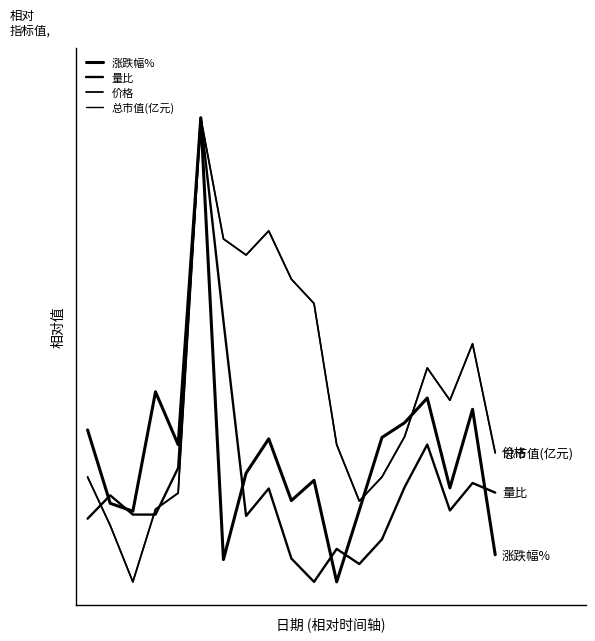

Reading left to right, extract all data points from this chart.

涨跌幅%: 0=0.3	1=0.2	2=0.2	3=0.4	4=0.3	5=1.0	6=0.0	7=0.2	8=0.3	9=0.2	10=0.2	11=0.0	12=0.2	13=0.3	14=0.3	15=0.4	16=0.2	17=0.4	18=0.1
量比: 0=0.1	1=0.2	2=0.1	3=0.1	4=0.2	5=1.0	6=0.6	7=0.1	8=0.2	9=0.1	10=0.0	11=0.1	12=0.0	13=0.1	14=0.2	15=0.3	16=0.2	17=0.2	18=0.2
价格: 0=0.2	1=0.1	2=0.0	3=0.2	4=0.2	5=1.0	6=0.7	7=0.7	8=0.8	9=0.7	10=0.6	11=0.3	12=0.2	13=0.2	14=0.3	15=0.5	16=0.4	17=0.5	18=0.3
总市值(亿元): 0=0.2	1=0.1	2=0.0	3=0.2	4=0.2	5=1.0	6=0.7	7=0.7	8=0.8	9=0.7	10=0.6	11=0.3	12=0.2	13=0.2	14=0.3	15=0.5	16=0.4	17=0.5	18=0.3